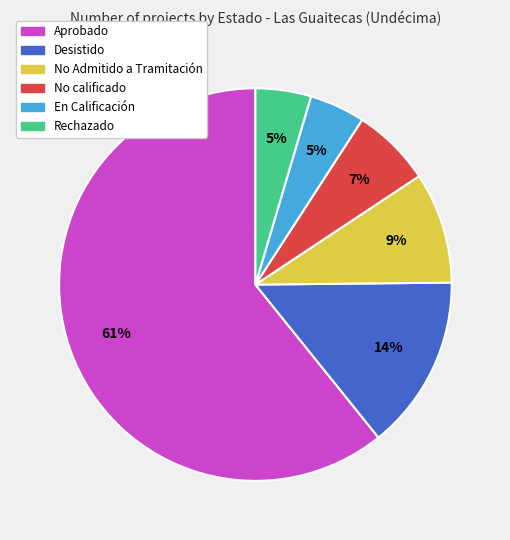

What percentage is the En Calificación slice, to the nearest percent?

5%